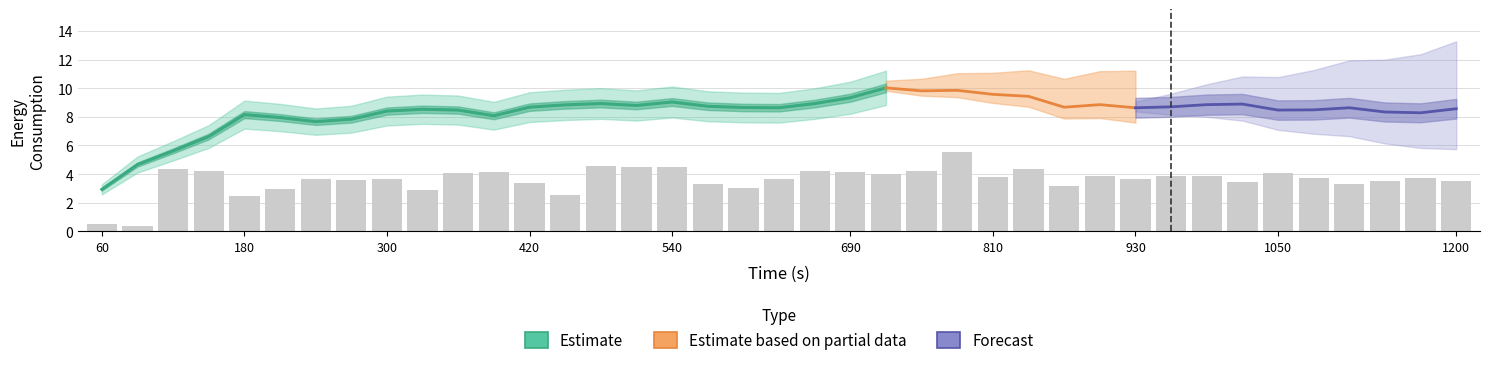

At how many categories does at least one series exceed 3?

37